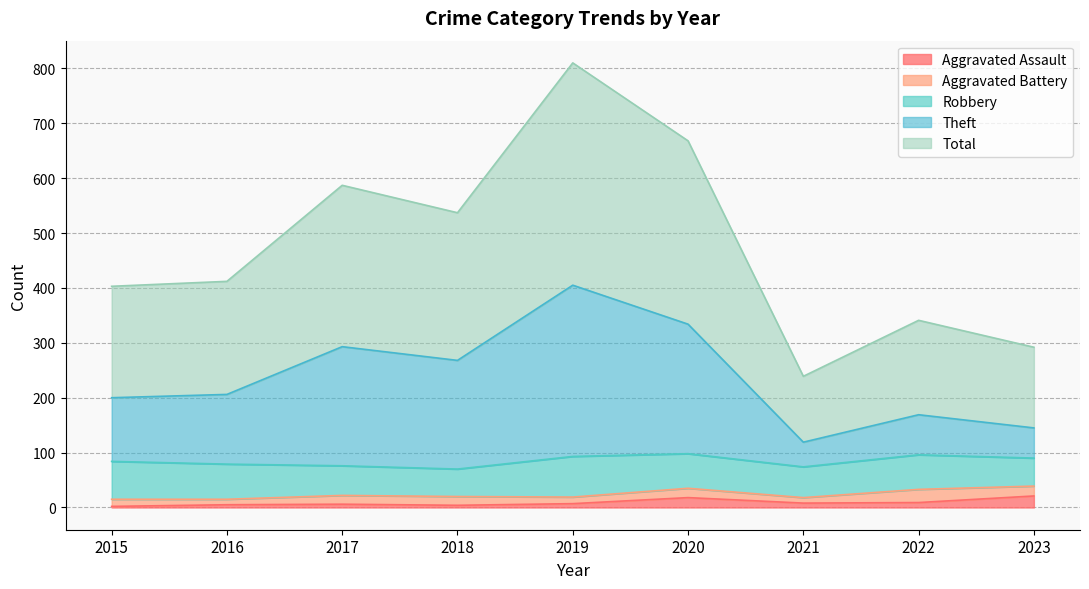

What is the highest value of the Aggravated Assault series?

21